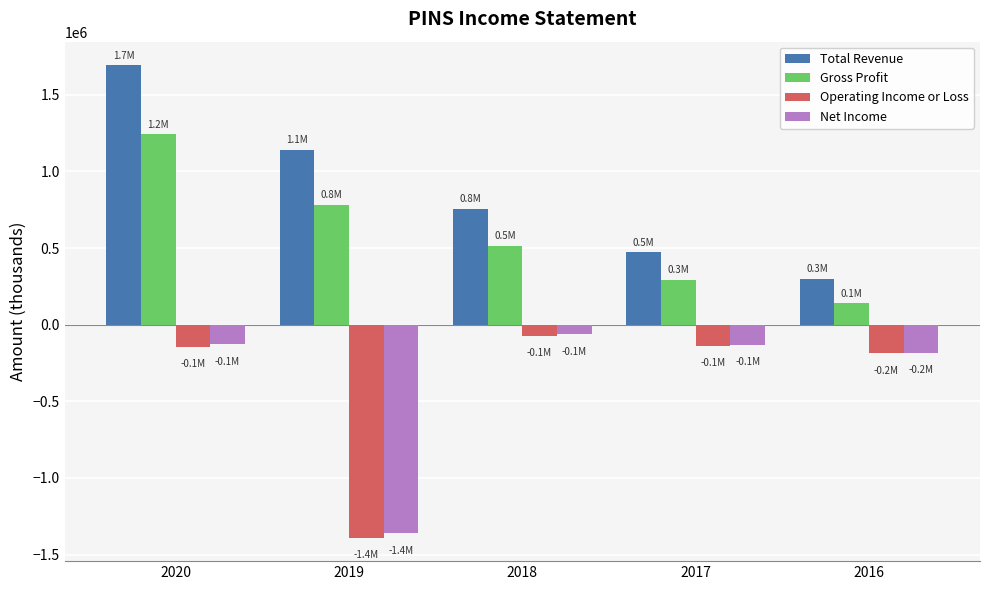

At which label is Gross Profit closest to 691100?

2019